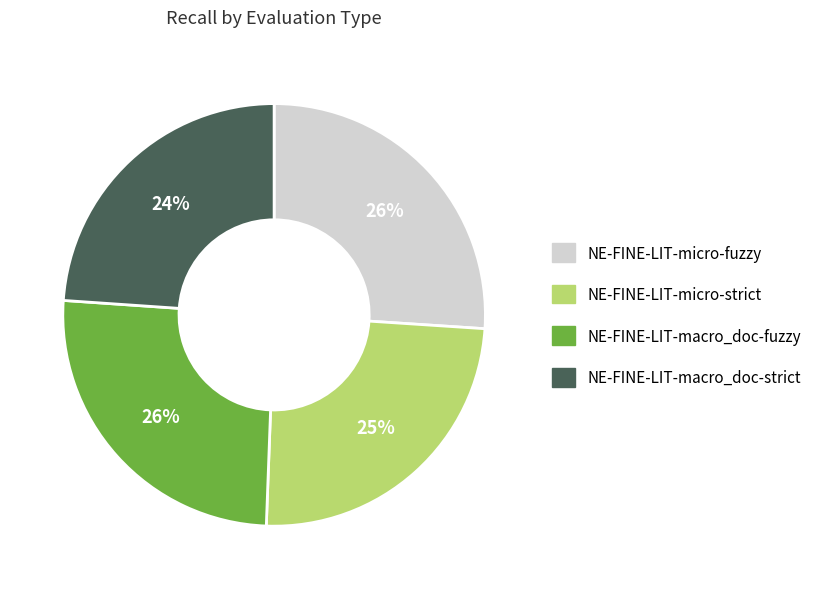

Which category has the smallest portion of the pie?

NE-FINE-LIT-macro_doc-strict